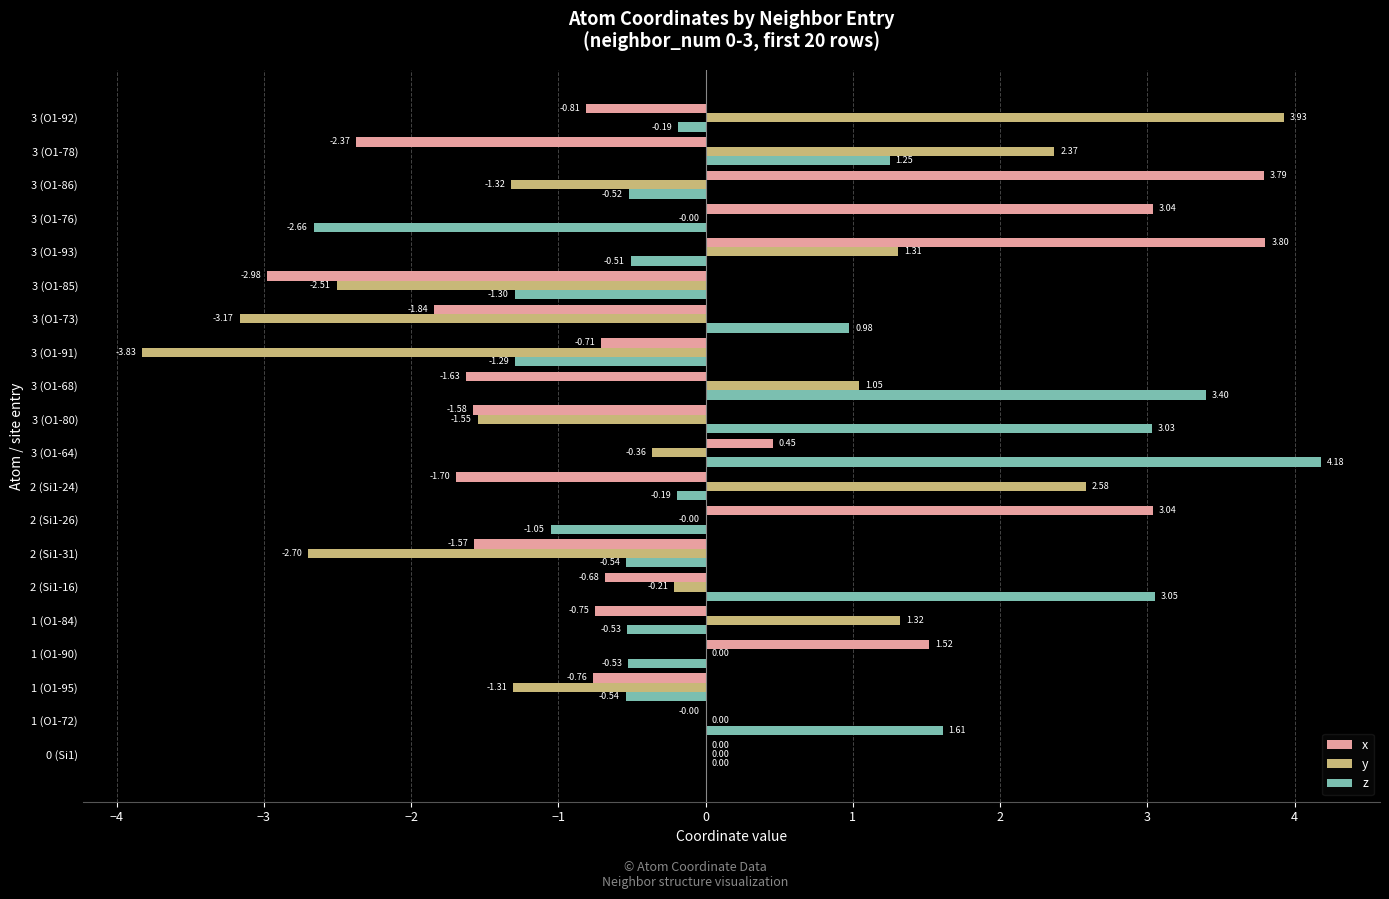

Which series changed the most between 0 (Si1) and 2 (Si1-26)?

x